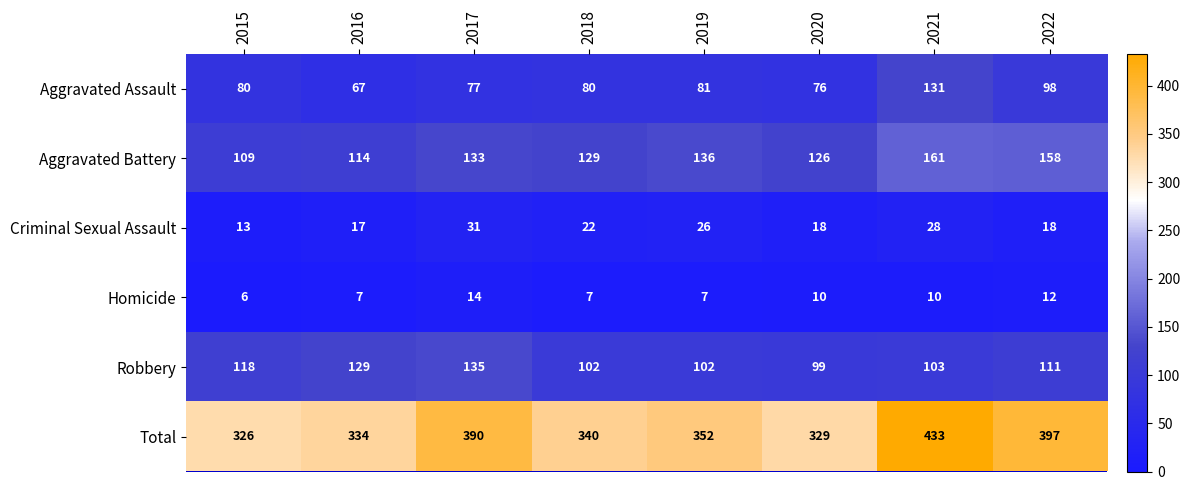

What is the difference between the maximum and minimum values in the Total series?

107